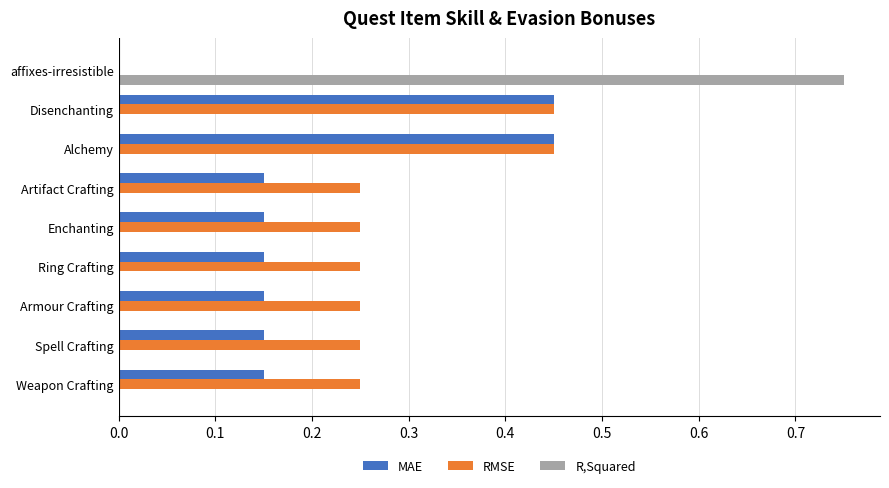

Between Ring Crafting and Alchemy, which series saw the biggest shift?

MAE